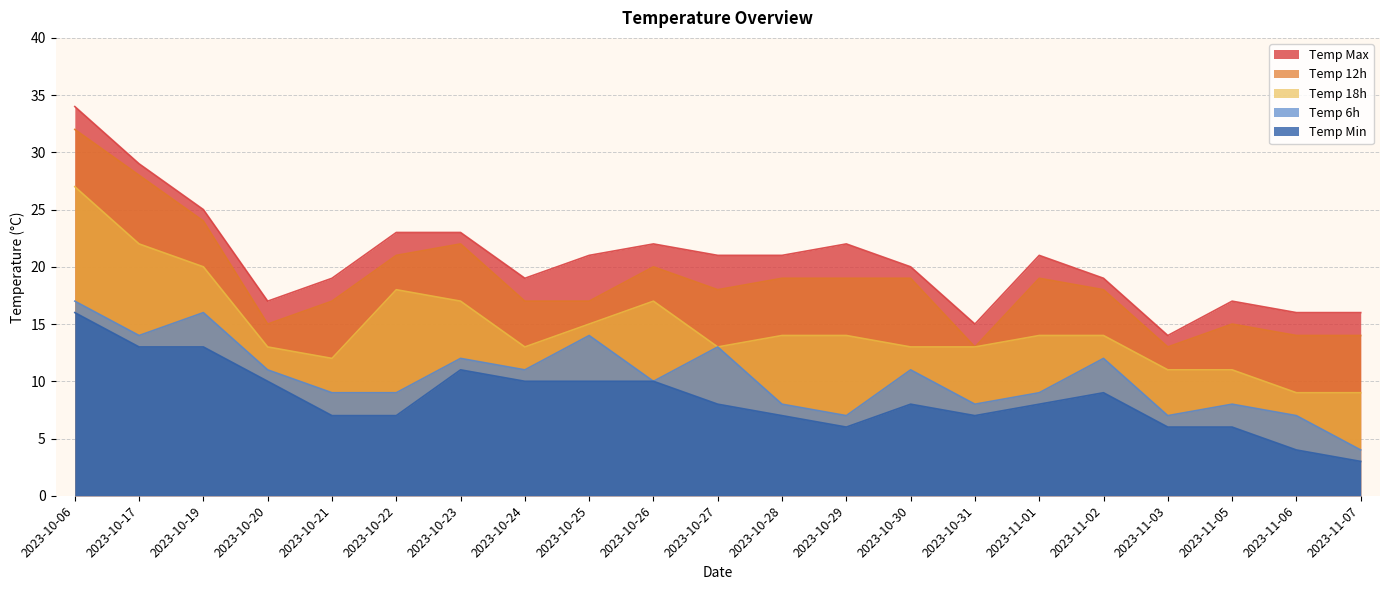

How many lines are shown in the chart?

5